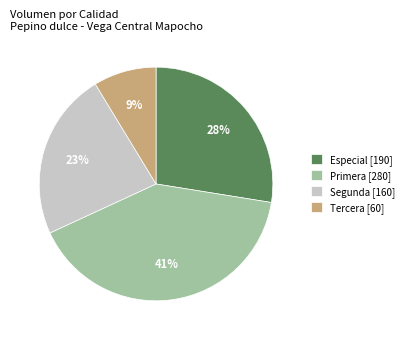

To the nearest percent, what is the difference between the Especial and Primera slice percentages?

13%